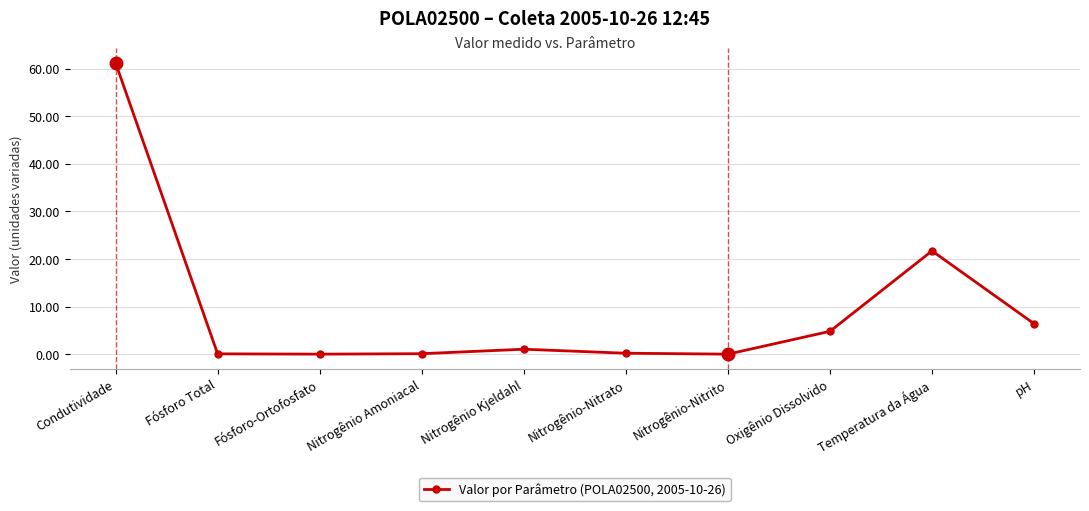

What is the change in value from Oxigênio Dissolvido to pH?

+1.6